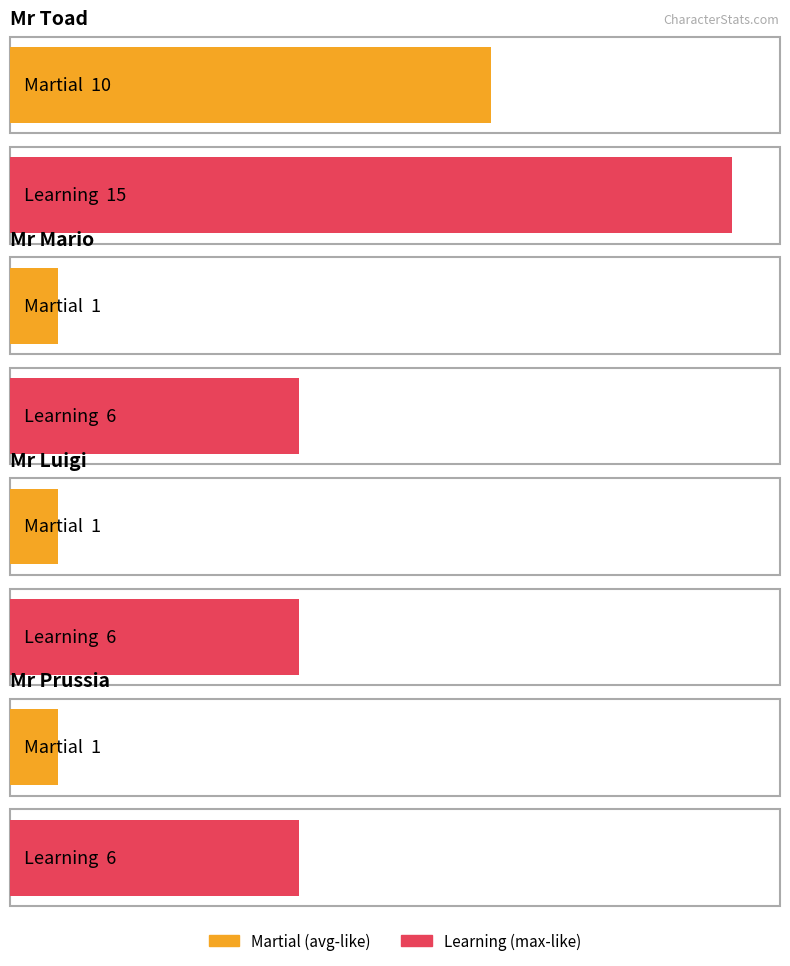

How many values in the learning series exceed 6?

1